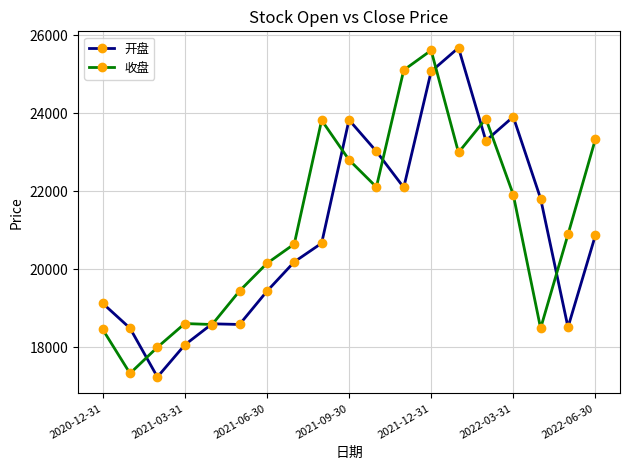

What is the minimum value for 开盘?

17241.6